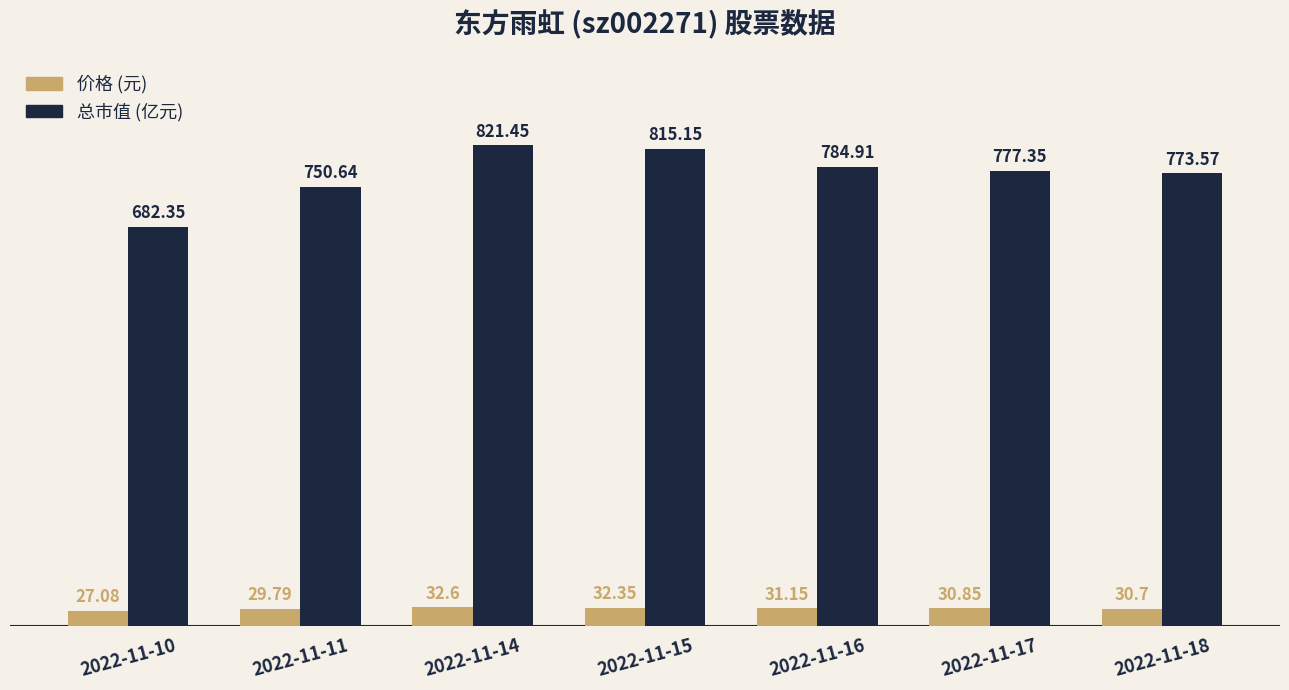

How many categories are shown in the chart?

7